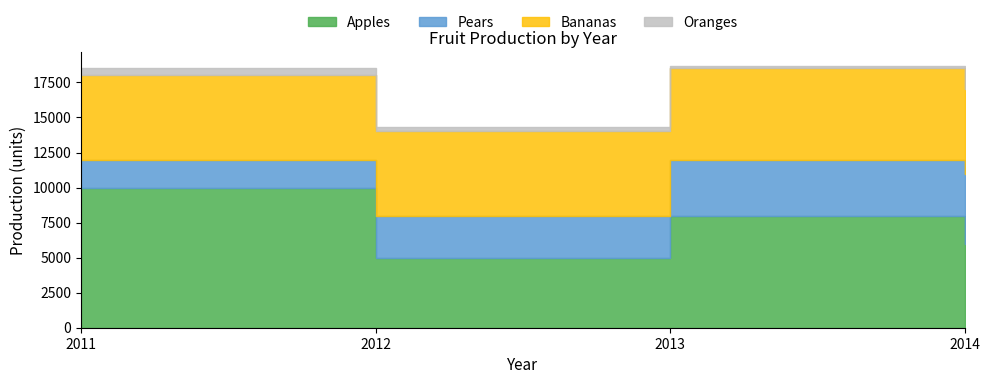

How many lines are shown in the chart?

4